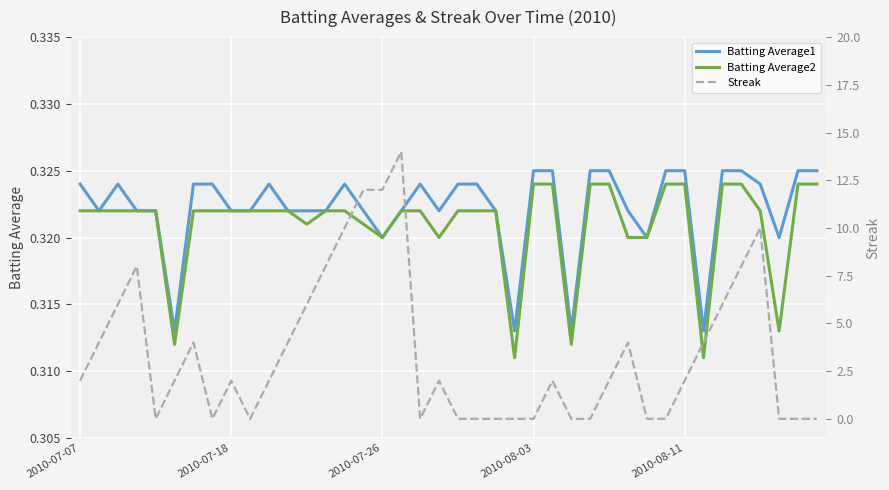

At how many categories does at least one series exceed 5?

11